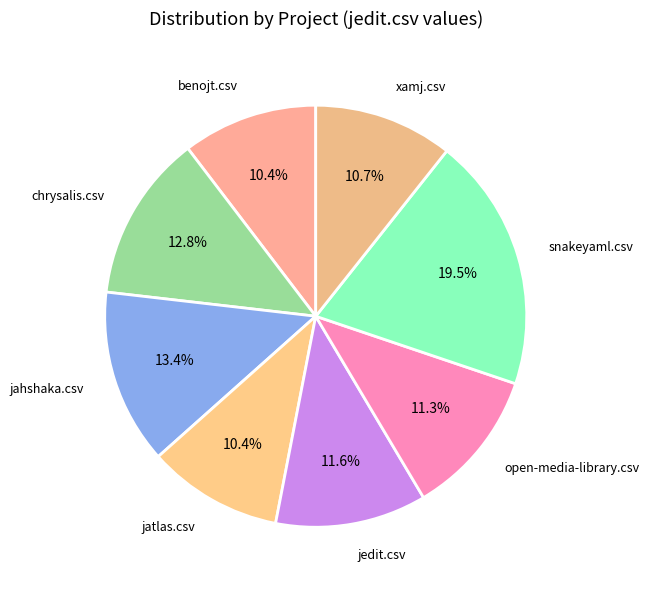

Which slice is the largest?

snakeyaml.csv